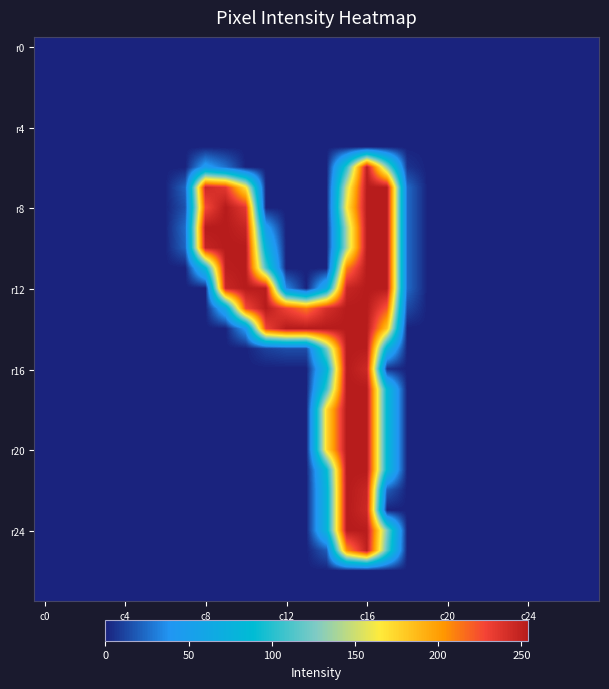

At which category is the sum across all series the highest?

c16